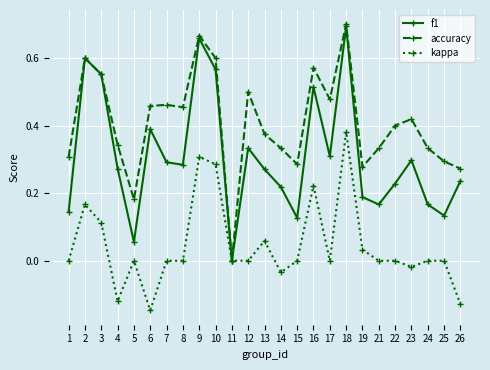

At 5, list the series in order from smallest to largest.

kappa, f1, accuracy